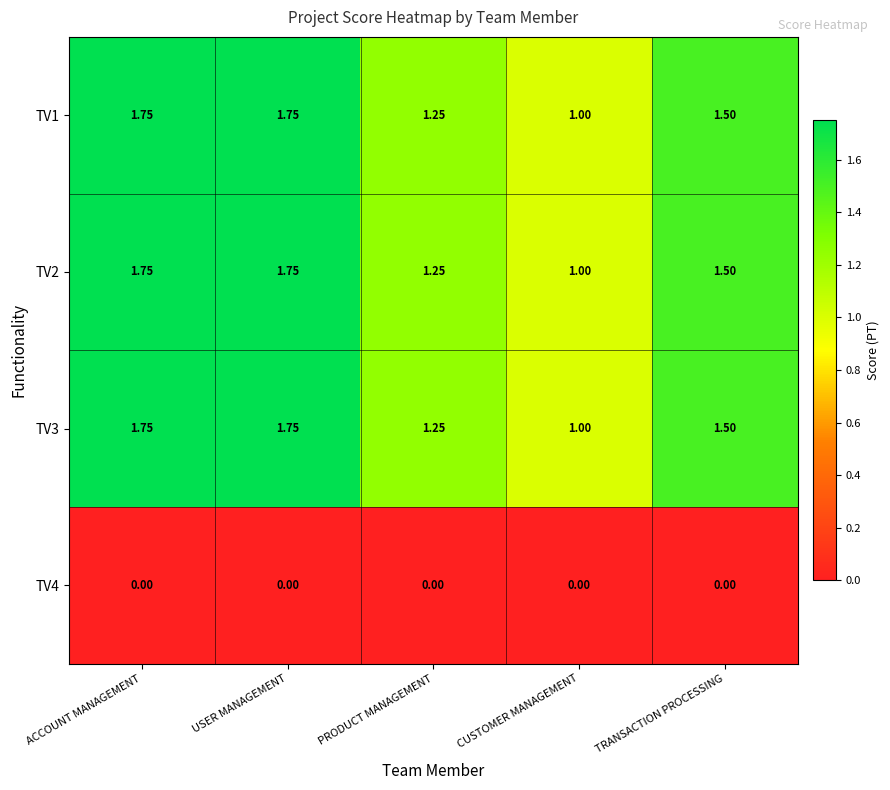

Where is TV1 nearest to the value 1?

CUSTOMER MANAGEMENT